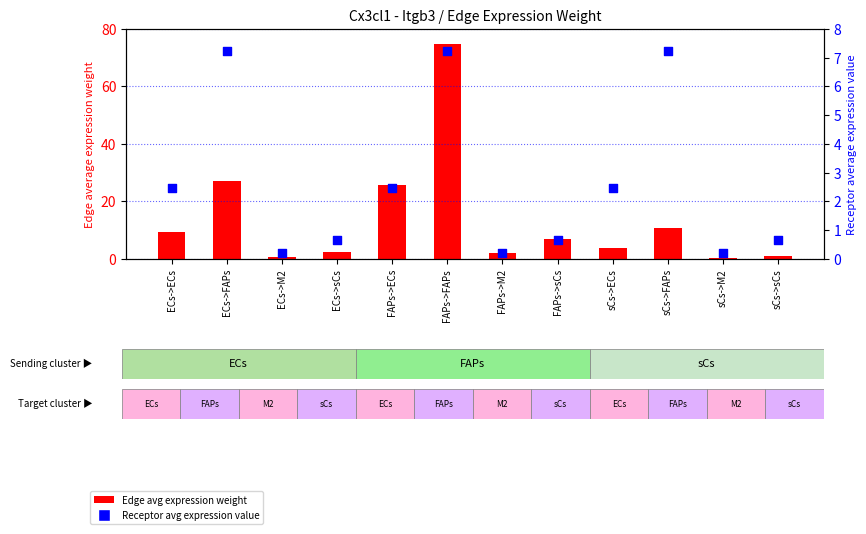

What is the total value across all series at sCs->ECs?

6.2